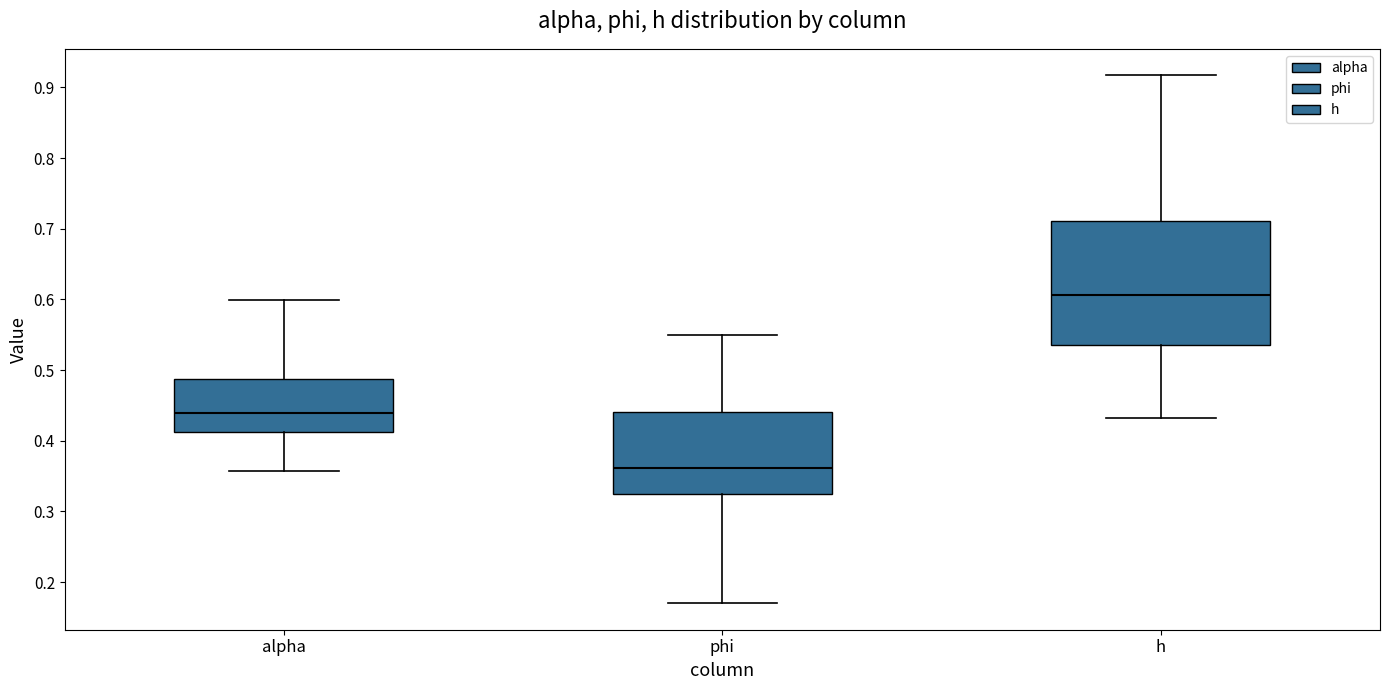

Reading left to right, read every box against the y-axis: the position of its median line, the range the box covers, and the ends of its whiskers. The values are not printed on the chart, so give them approximately, as read against the axis.

alpha: median 0.44, box 0.41 to 0.49, whiskers 0.36 to 0.60
phi: median 0.36, box 0.33 to 0.44, whiskers 0.17 to 0.55
h: median 0.61, box 0.54 to 0.71, whiskers 0.43 to 0.92